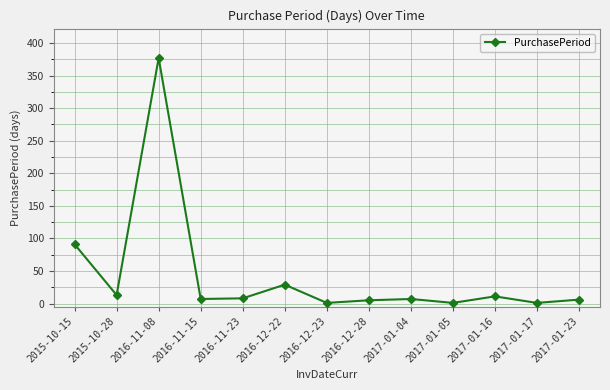

Approximately how many times larger is the value at 2016-12-22 compared to 2017-01-23?

4.8